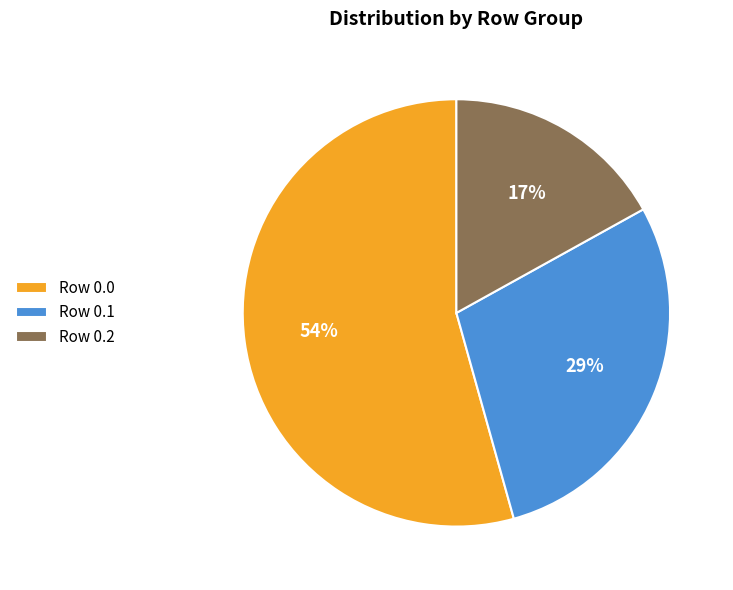

What percentage is the Row 0.0 slice, to the nearest percent?

54%